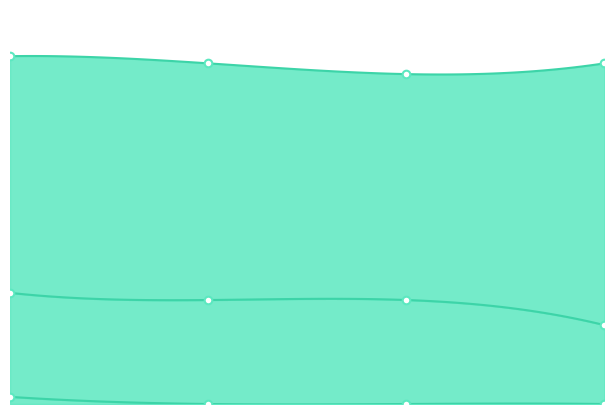

Approximately how many times larger is the value at 0.0 compared to 3.0?

1.0